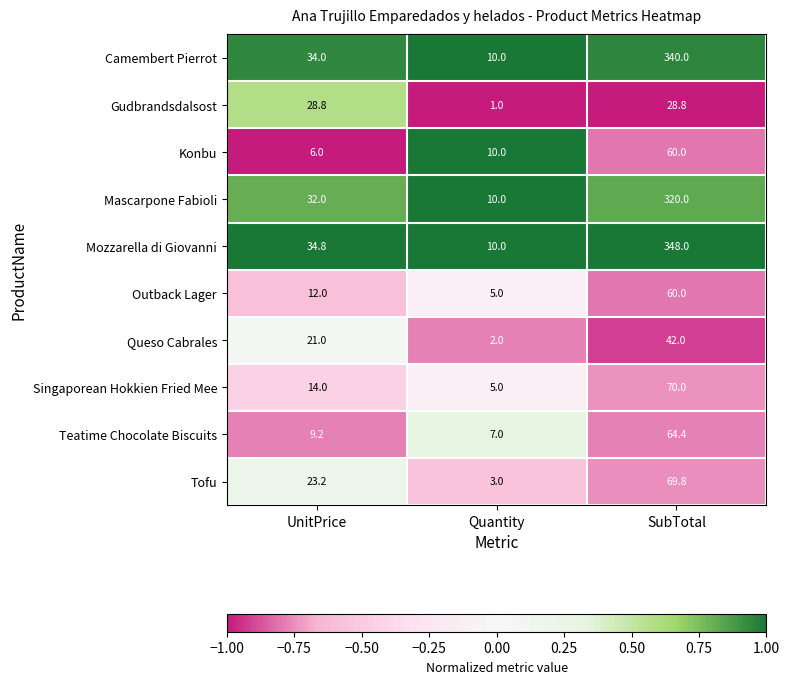

Reading left to right, list all the values displayed in this chart.

Camembert Pierrot: 34.0	10.0	340.0
Gudbrandsdalsost: 28.8	1.0	28.8
Konbu: 6.0	10.0	60.0
Mascarpone Fabioli: 32.0	10.0	320.0
Mozzarella di Giovanni: 34.8	10.0	348.0
Outback Lager: 12.0	5.0	60.0
Queso Cabrales: 21.0	2.0	42.0
Singaporean Hokkien Fried Mee: 14.0	5.0	70.0
Teatime Chocolate Biscuits: 9.2	7.0	64.4
Tofu: 23.2	3.0	69.8